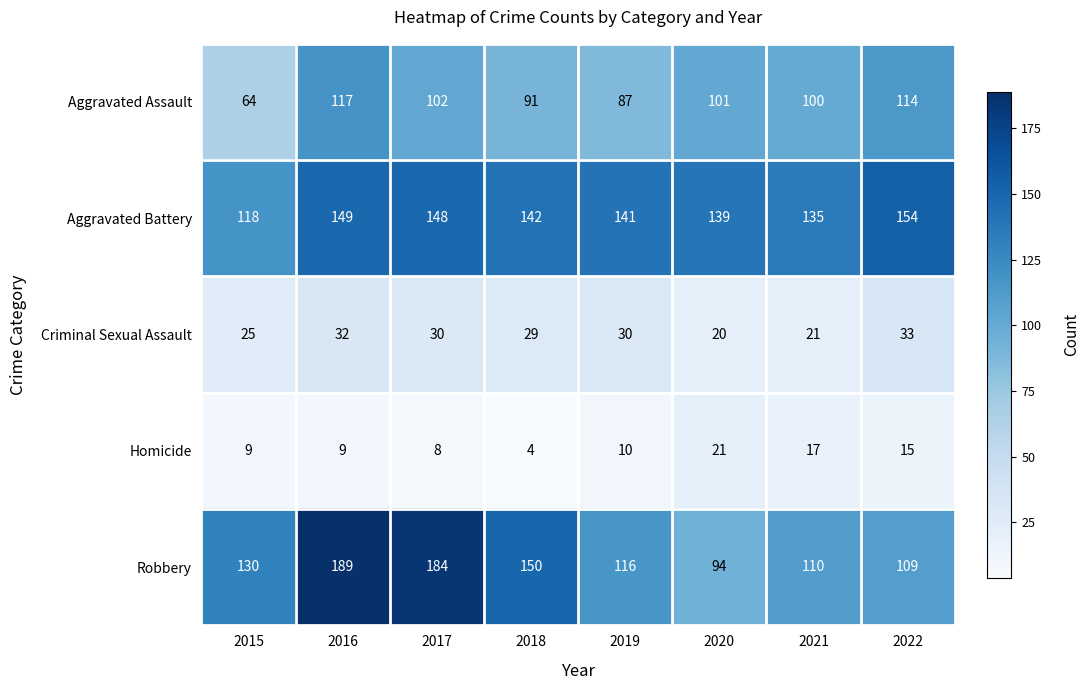

Is it true that Aggravated Assault equals 100 at 2021?

True